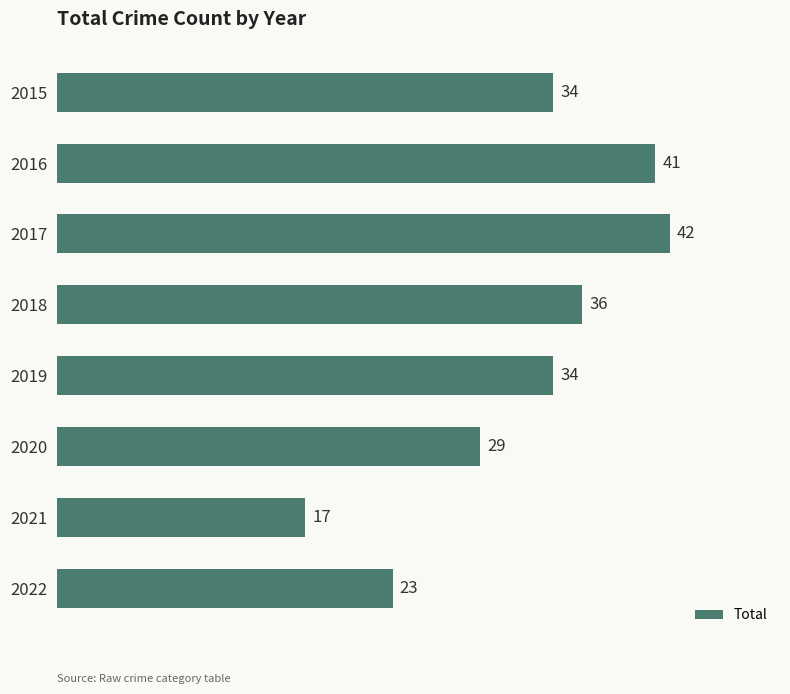

The chart shows a value of 31 at 2022. True or false?

False